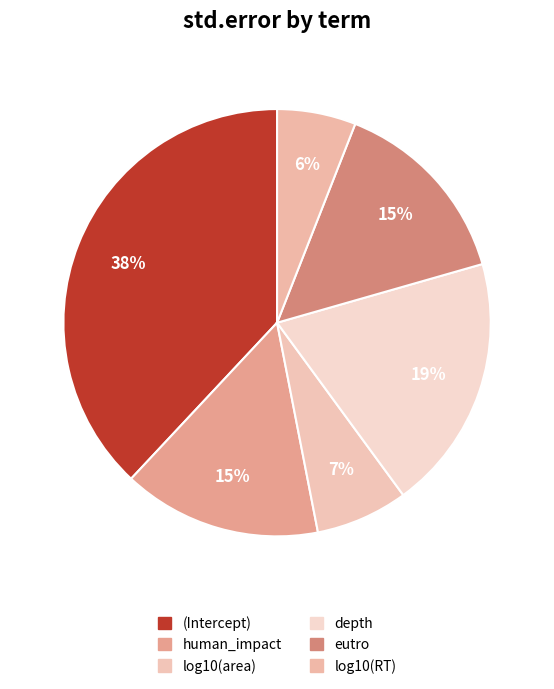

How many segments does this pie chart have?

6